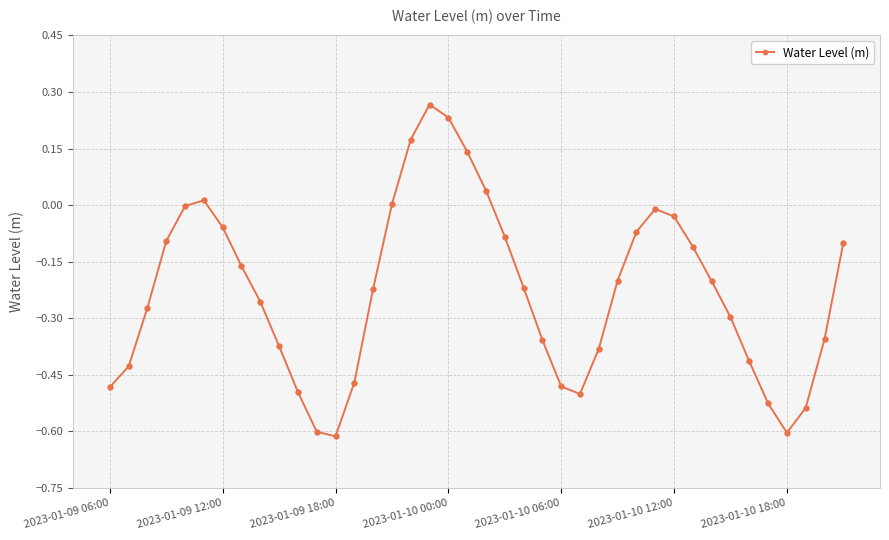

What is the difference between the maximum and minimum values?

0.9